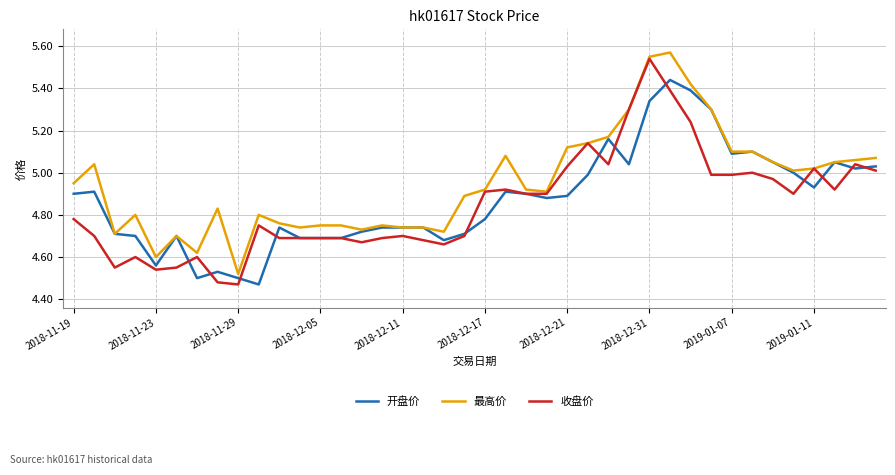

Which series has the largest total across all categories?

最高价